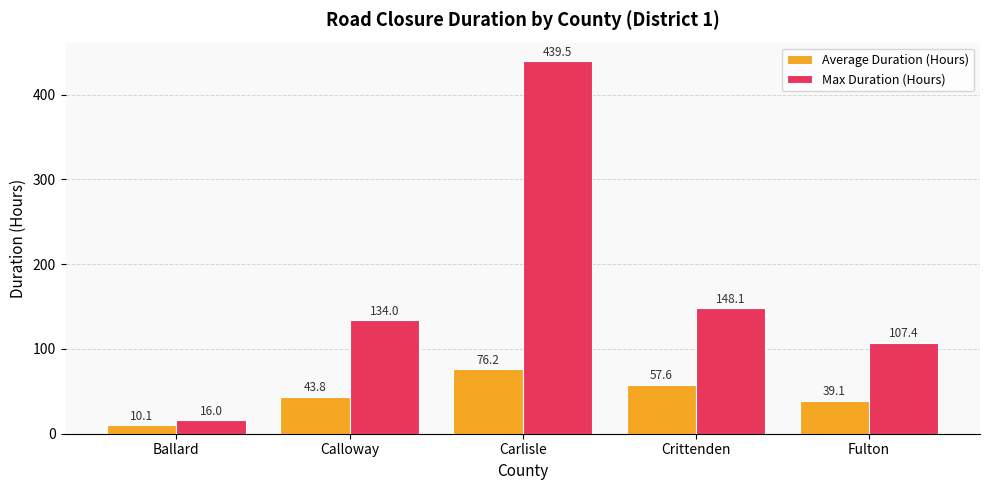

Count the number of data series in this chart.

2